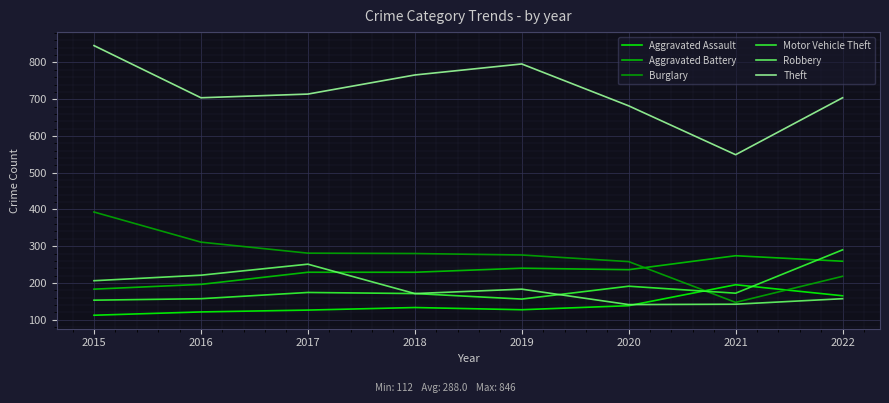

What are all the series names shown in the legend?

Aggravated Assault, Aggravated Battery, Burglary, Motor Vehicle Theft, Robbery, Theft